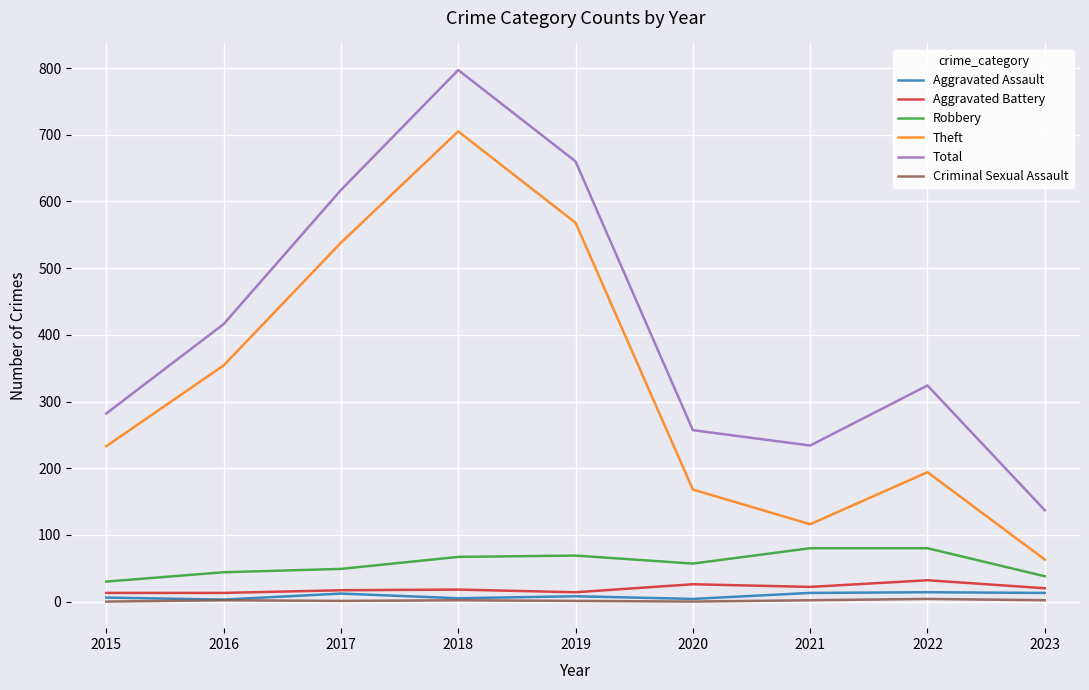

What is the average value of the Aggravated Assault series?

9